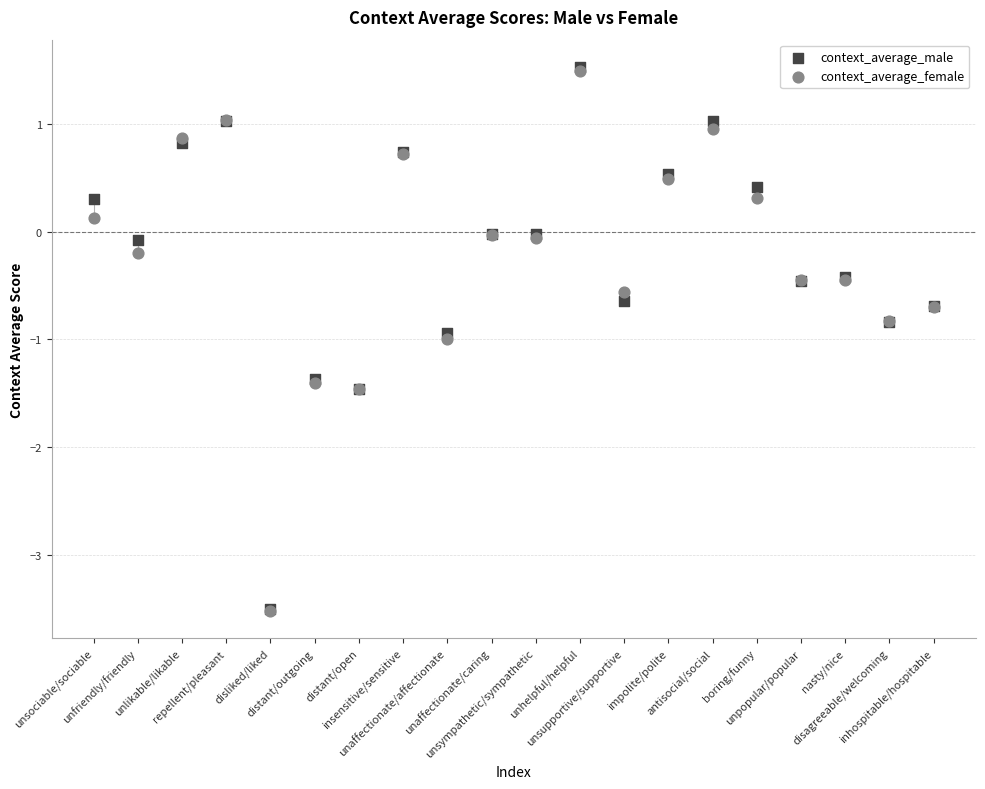

What are all the series names shown in the legend?

context_average_male, context_average_female